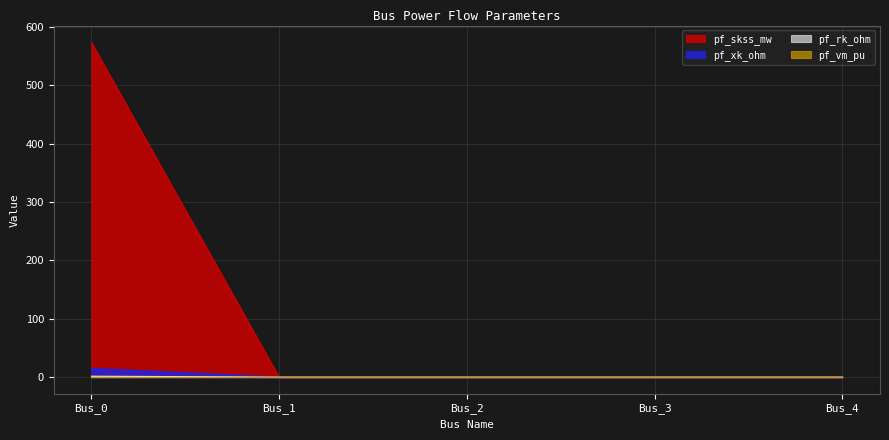

How many lines are shown in the chart?

4